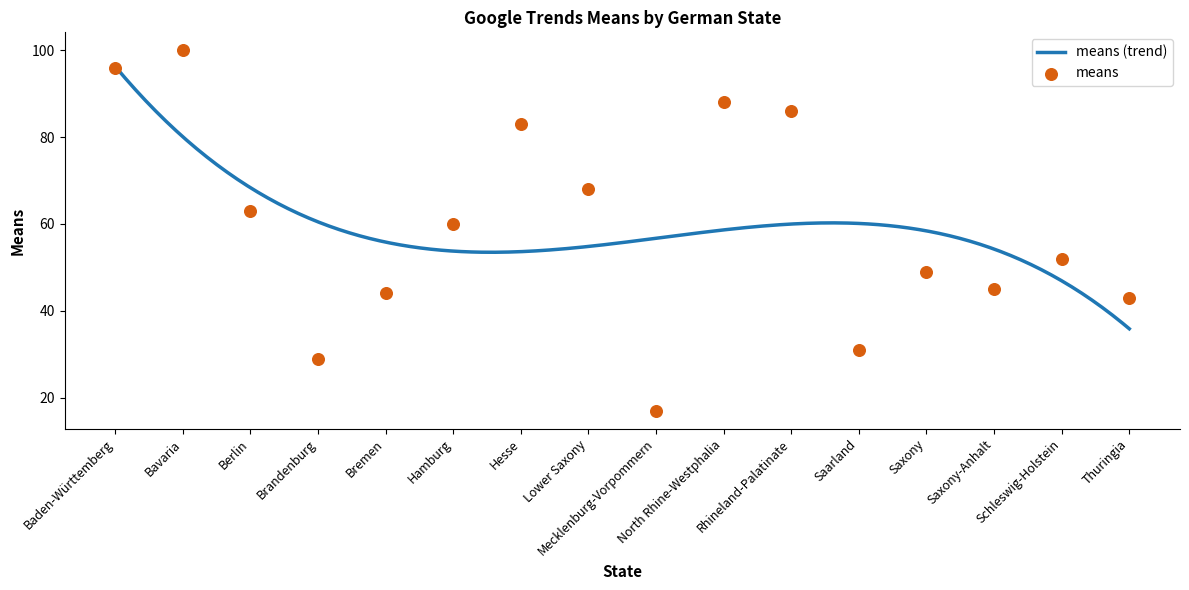

Approximately how many times larger is the value at Baden-Württemberg compared to Mecklenburg-Vorpommern?

5.6